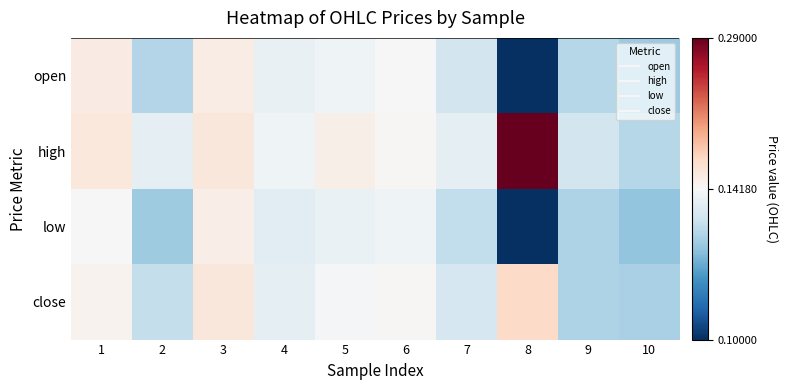

Which series has the largest total across all categories?

high